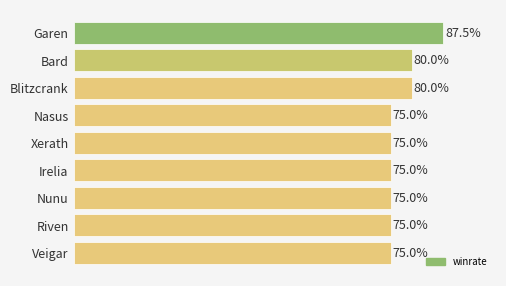

Between Blitzcrank and Nunu, which is larger?

Blitzcrank